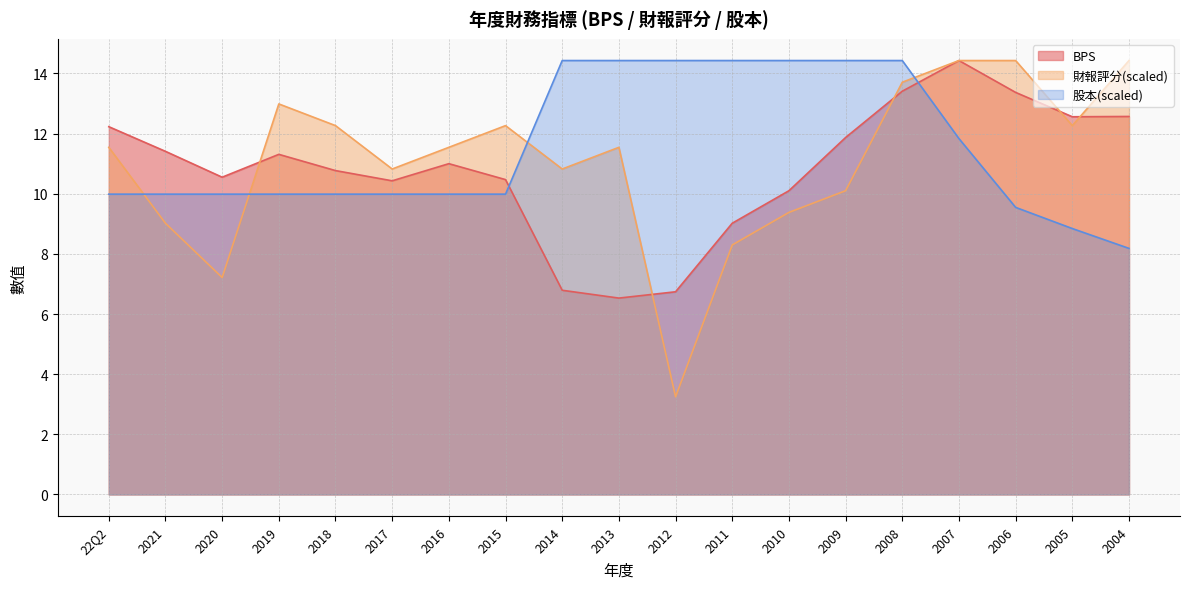

How many series are shown in this chart?

3